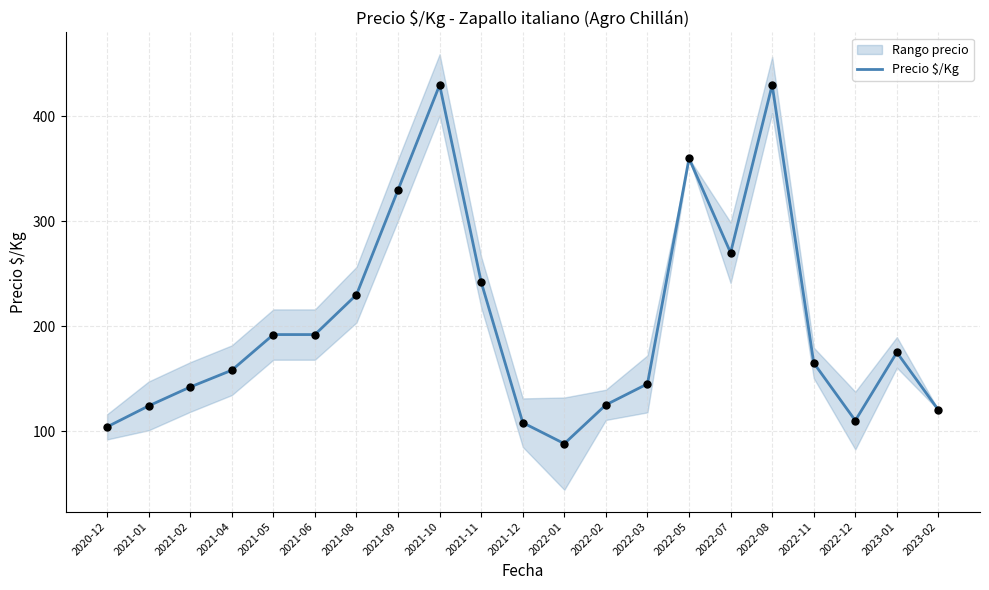

What is the change in value from 2021-09 to 2022-07?

-60